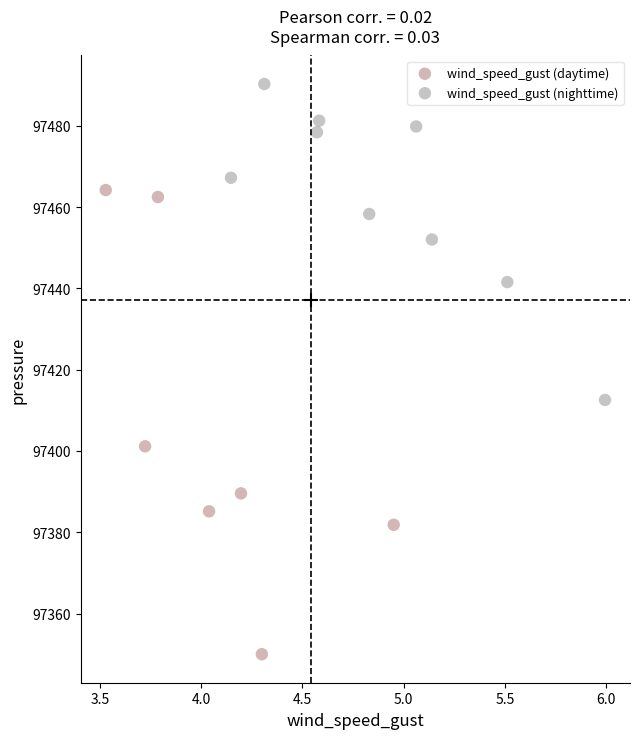

What are all the series names shown in the legend?

wind_speed_gust (daytime), wind_speed_gust (nighttime)